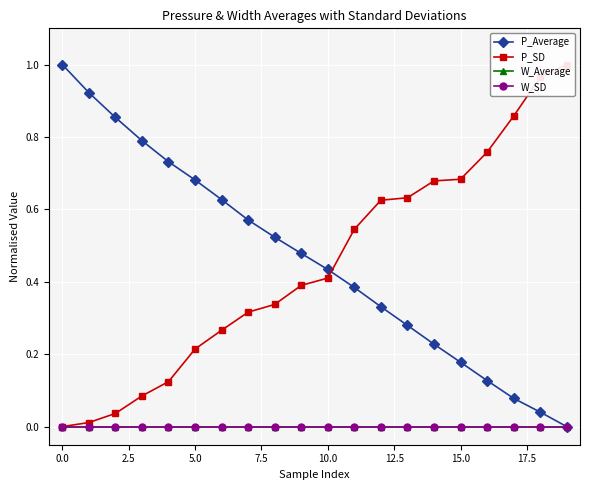

How many positive values does the P_SD series have?

19